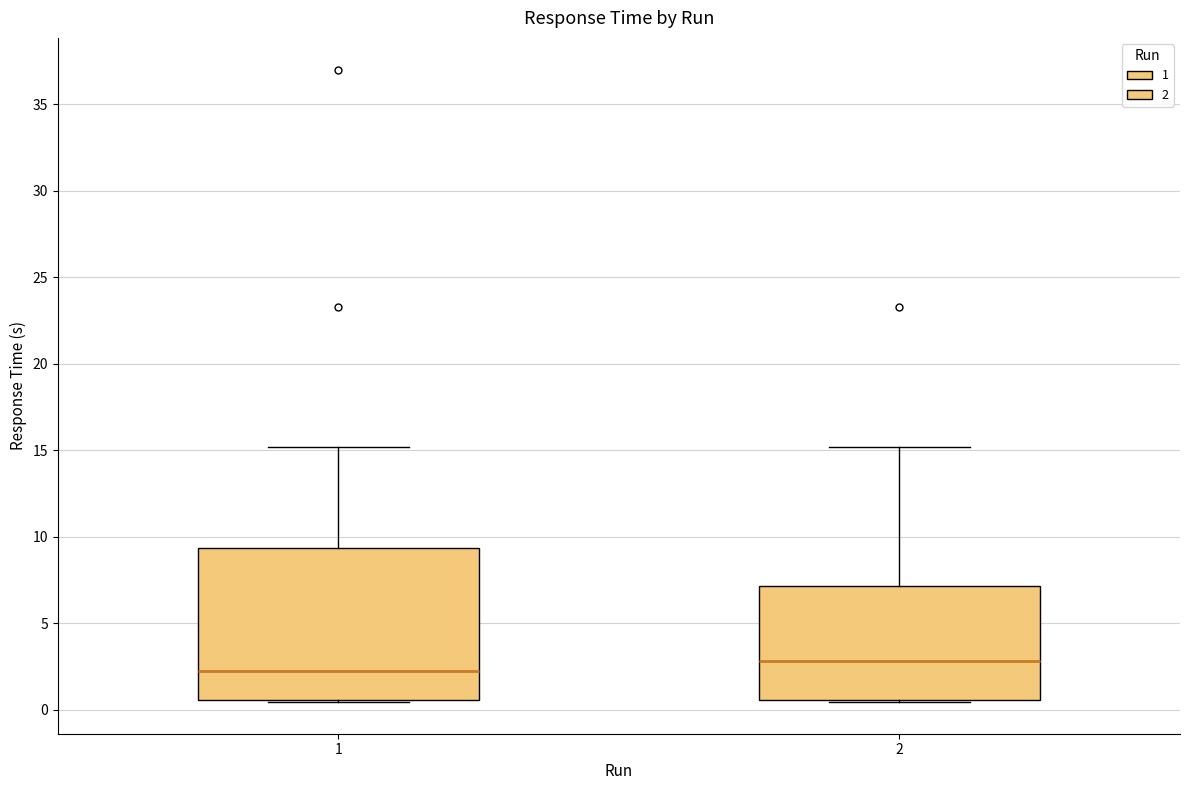

Which box's median line is the lowest?

1